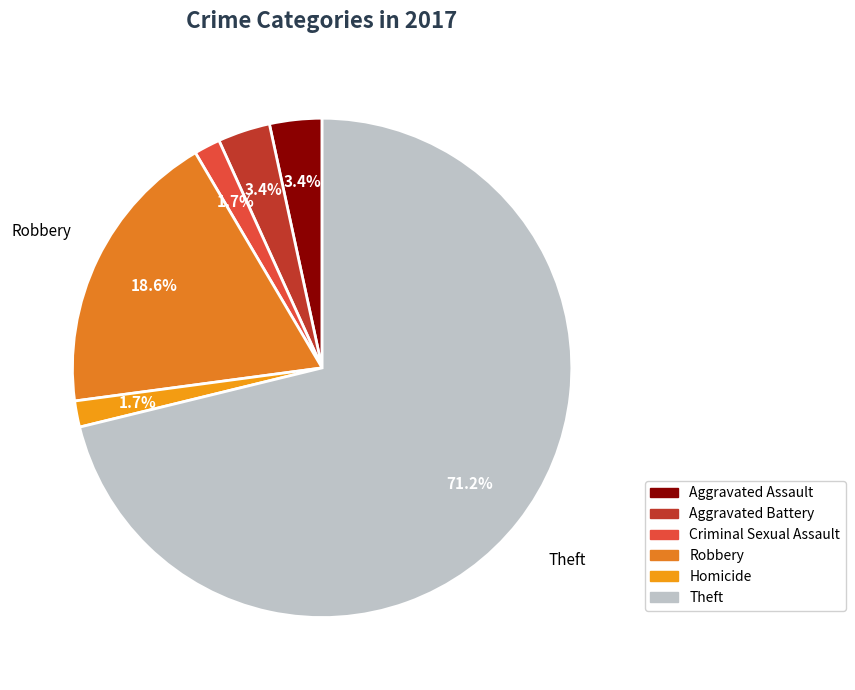

Is it true that Aggravated Assault is 3% of the pie?

True